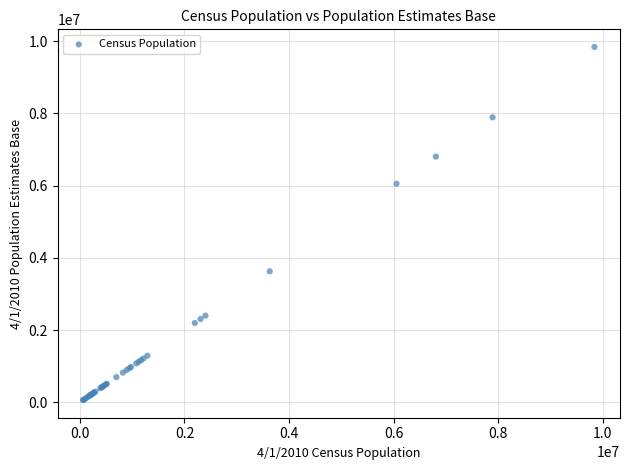

What Y value in the scatter plot is closest to 4952447?

6054822